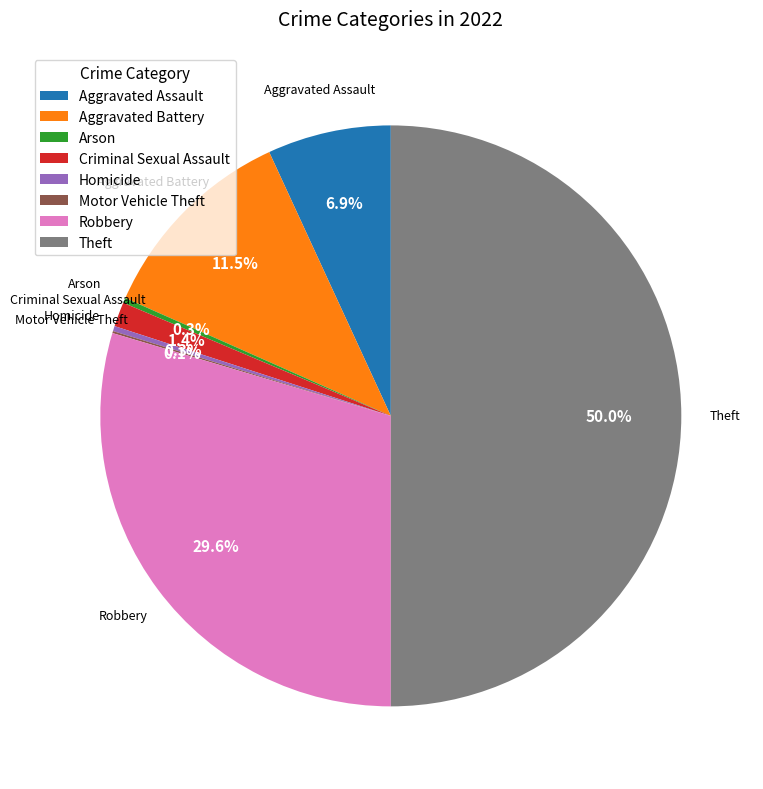

Which slice is the largest?

Theft